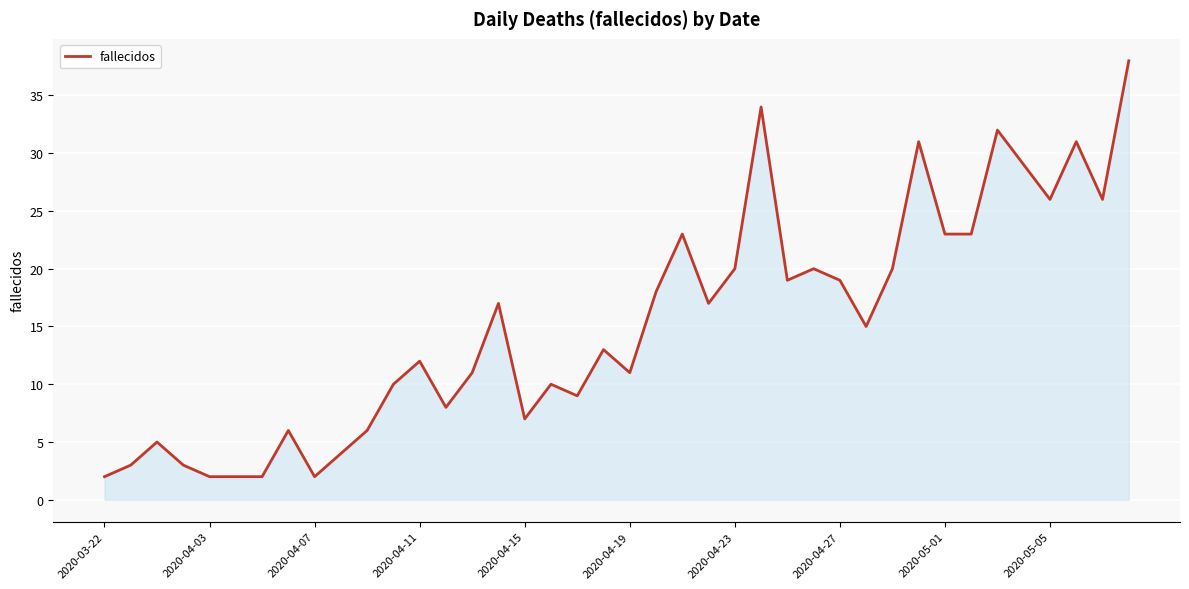

Does the chart display data point markers on the line(s)?

No